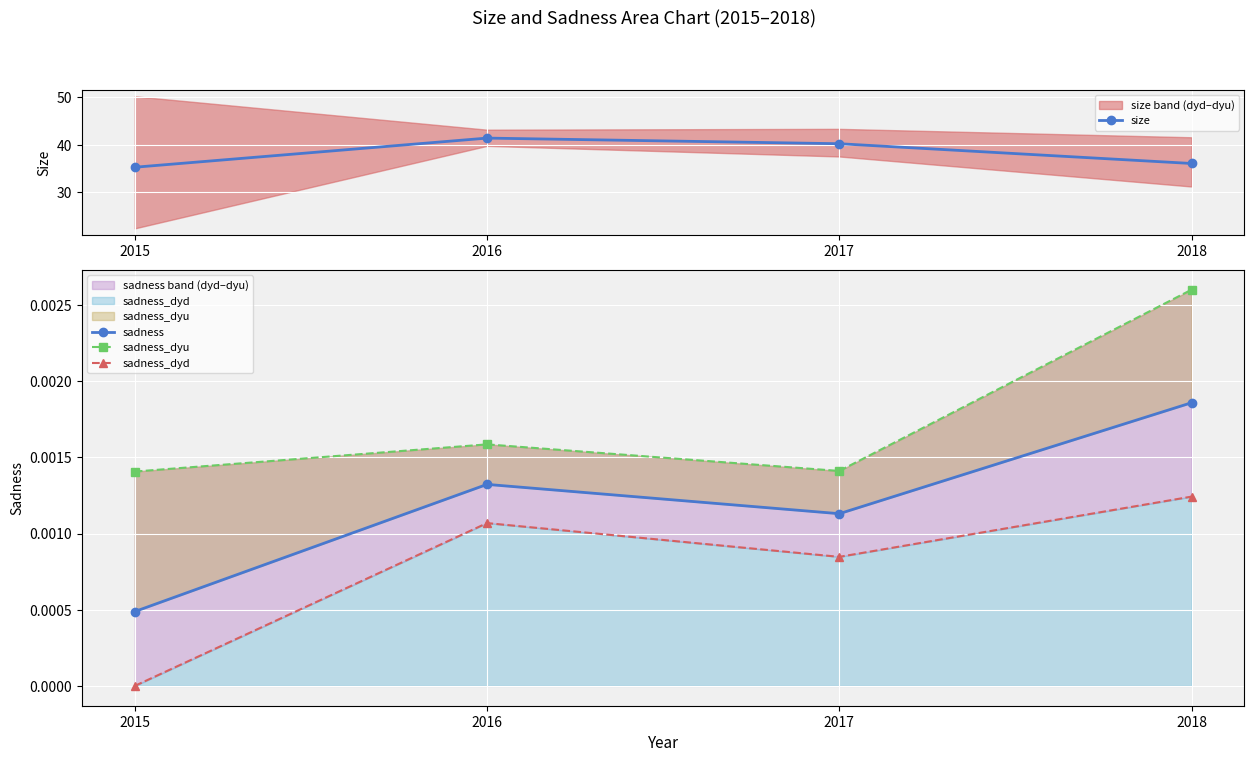

At which category does the chart reach its peak across all series?

2016